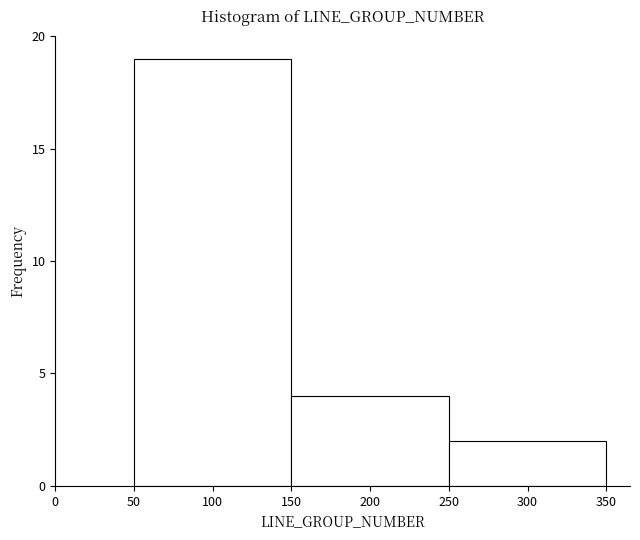

Reading left to right, transcribe this chart: for each bar, give the range it covers on the x-axis and its height. The values are not printed on the chart, so give them approximately, as read against the axis.

50 to 150: 19
150 to 250: 4
250 to 350: 2